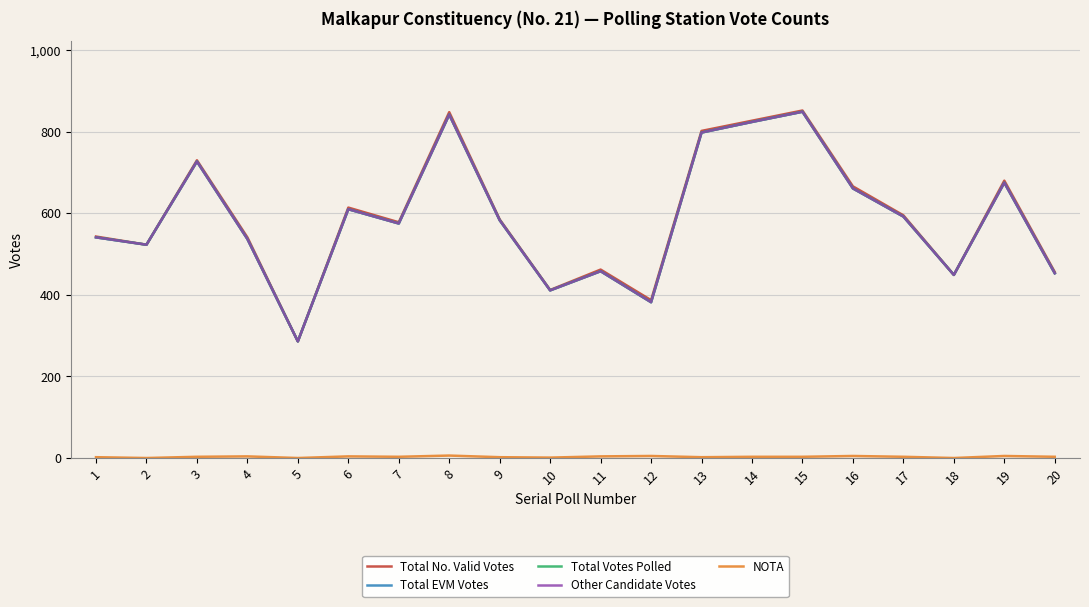

What is the average value of the Total EVM Votes series?

589